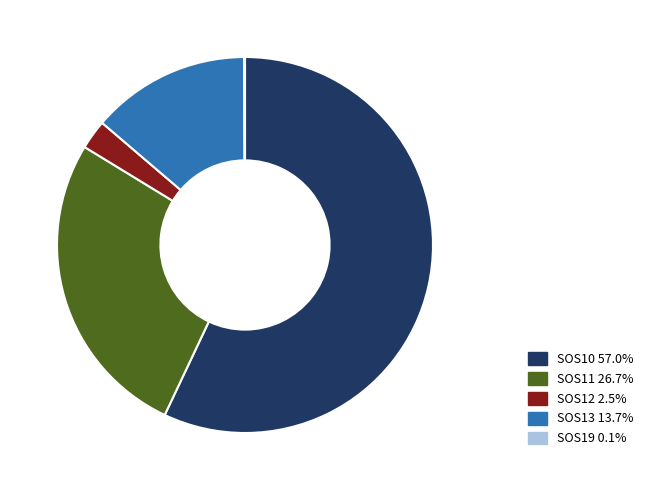

What is the largest slice in the pie chart?

SOS10